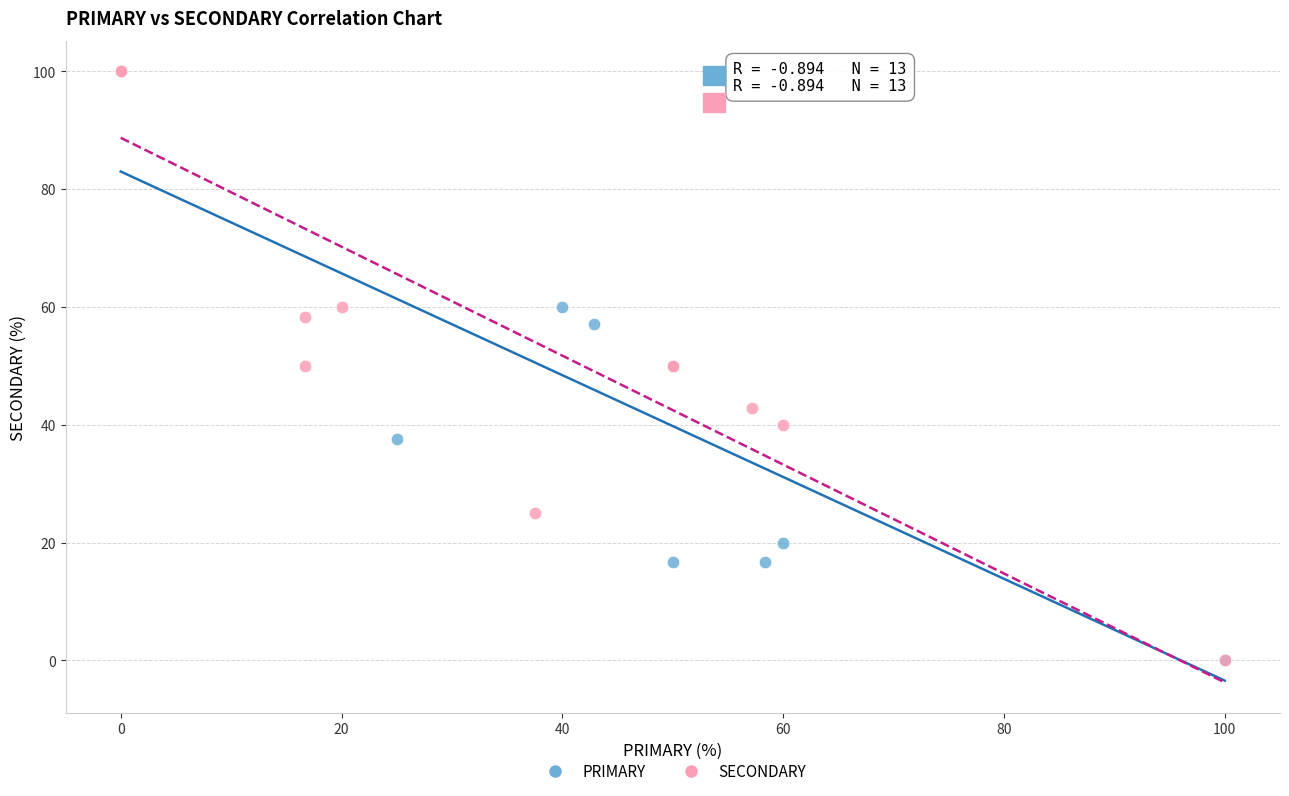

What are all the series names shown in the legend?

PRIMARY, SECONDARY